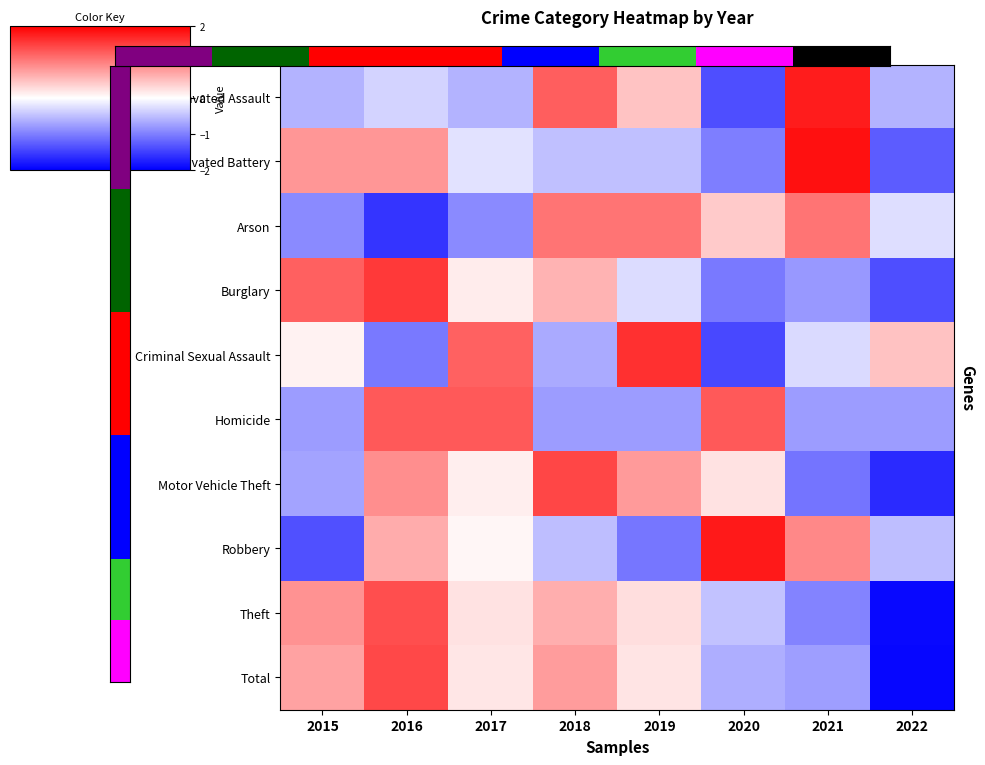

At which category is the sum across all series the highest?

2016